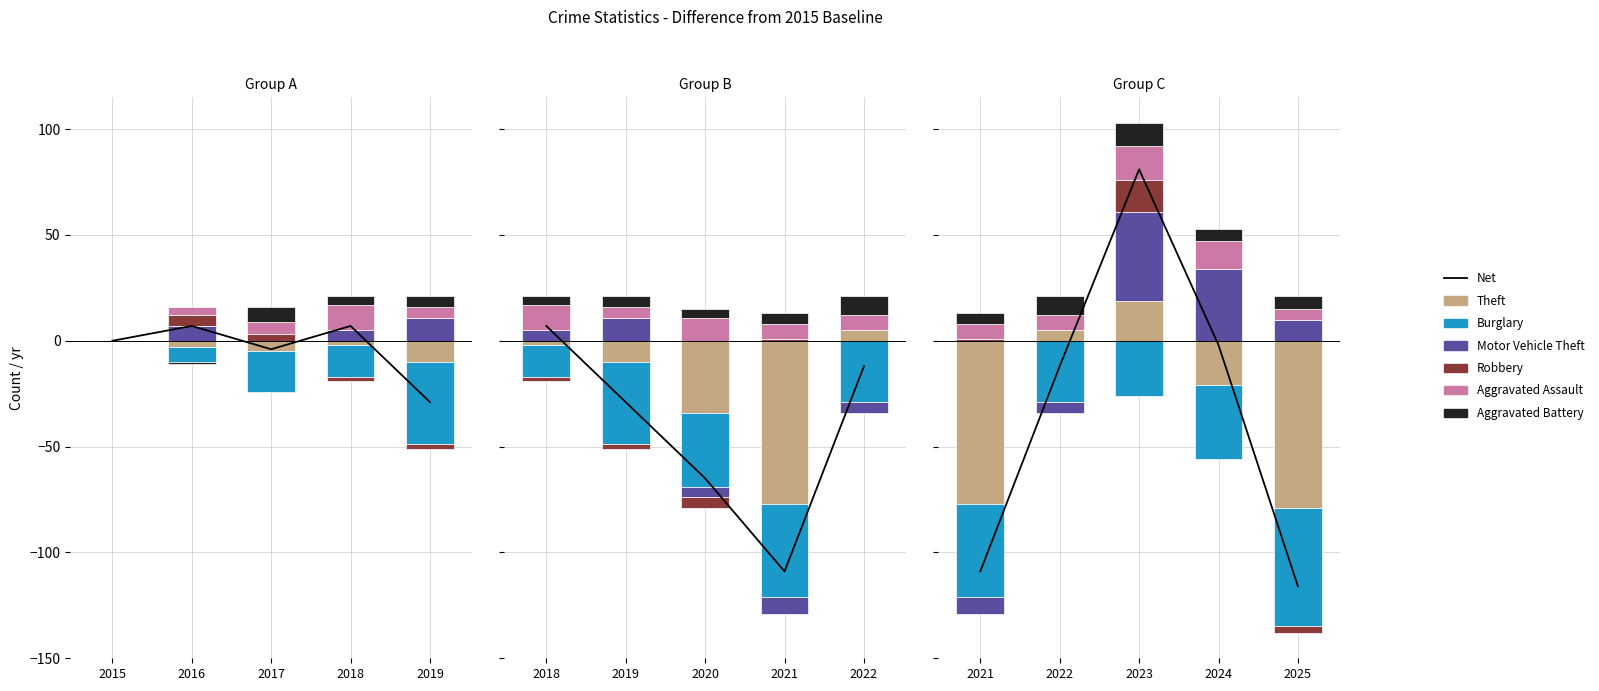

Rank the categories by value from lowest to highest.

2019, 2017, 2015, 2016, 2018